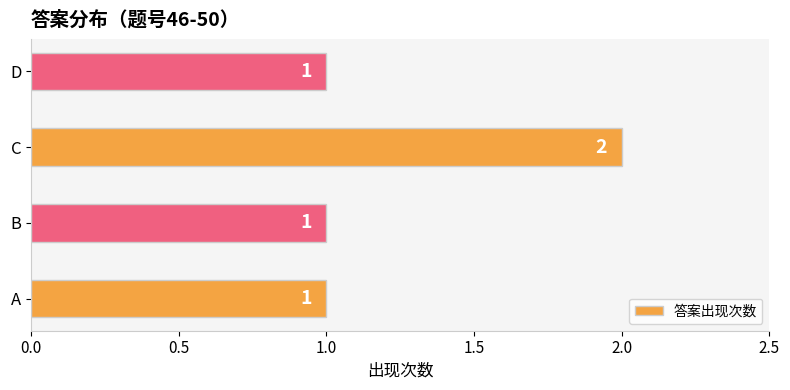

What is the ratio of the value at C to the value at D?

2.0